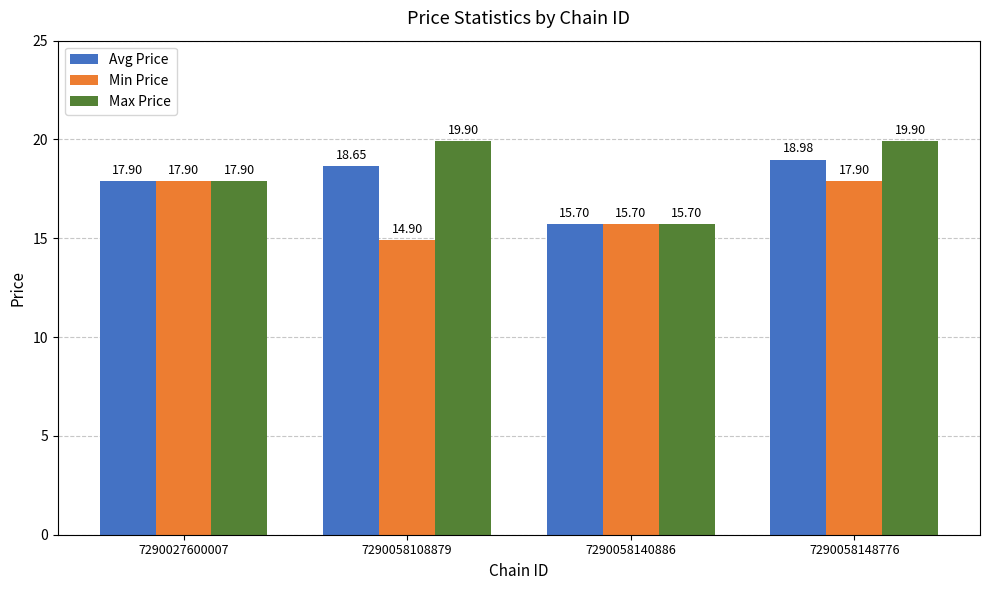

Which series changed the most between 7290027600007 and 7290058108879?

Min Price